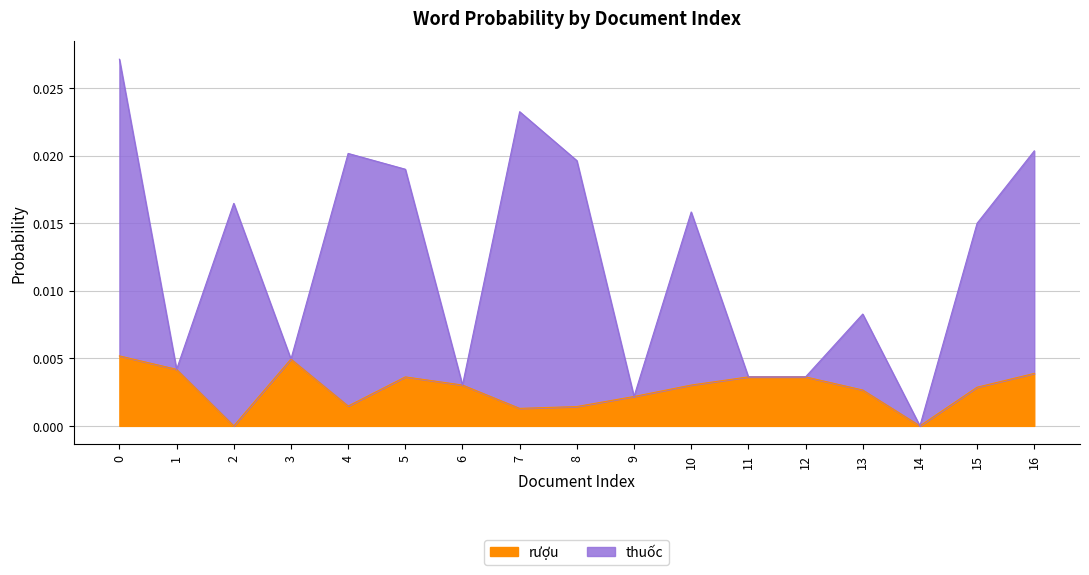

What are all the series names shown in the legend?

rượu, thuốc